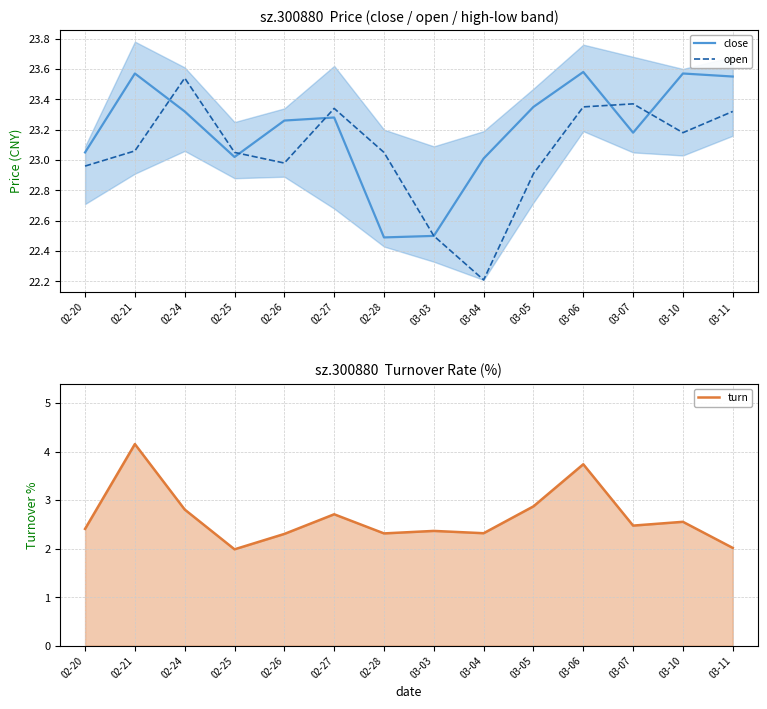

Between 02-21 and 03-05, which series saw the biggest shift?

turn